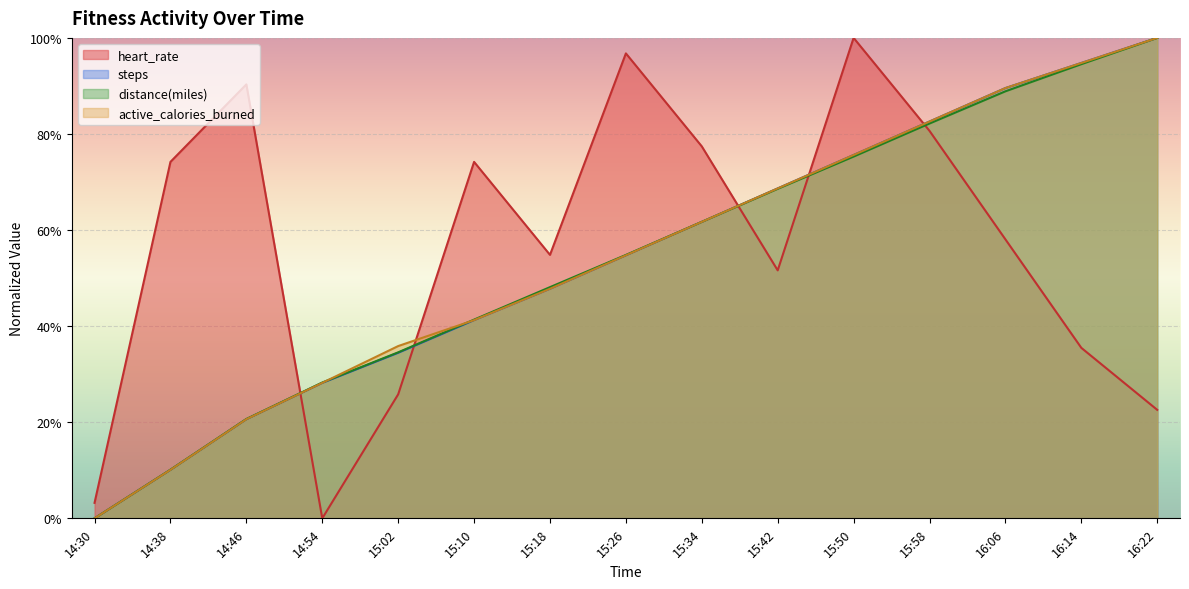

Reading left to right, list all the values displayed in this chart.

heart_rate: 3.2	74.2	90.3	0.0	25.8	74.2	54.8	96.8	77.4	51.6	100.0	80.6	58.1	35.5	22.6
steps: 0.0	10.1	20.6	28.2	34.5	41.3	47.8	54.7	61.7	68.7	75.6	82.6	89.6	94.8	100.0
distance(miles): 0.0	10.1	20.7	28.3	34.6	41.4	48.1	54.8	61.7	68.6	75.3	82.2	88.9	94.5	100.0
active_calories_burned: 0.0	10.1	20.6	28.2	35.9	41.3	47.8	54.7	61.7	68.7	75.6	82.6	89.6	94.8	100.0